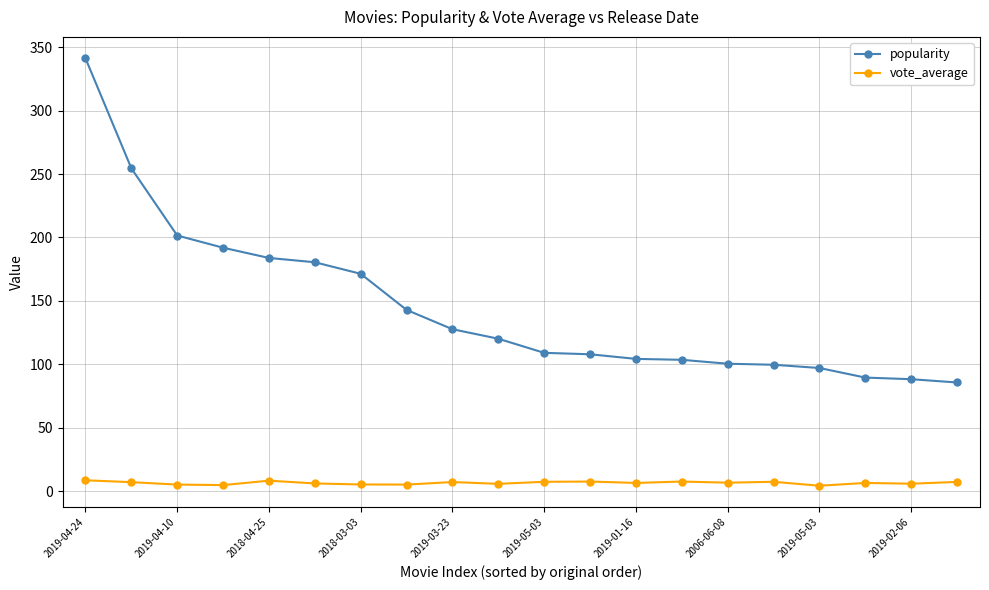

How many data points in popularity are less than 120?

10